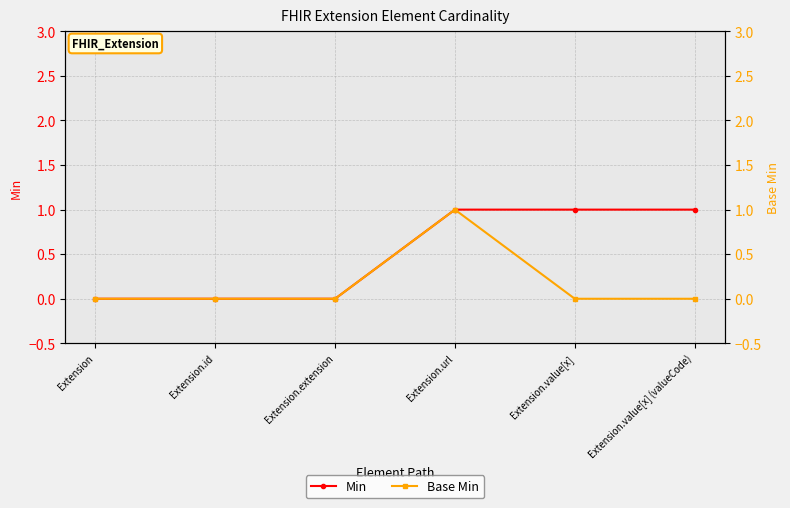

Which series has the largest total across all categories?

Min